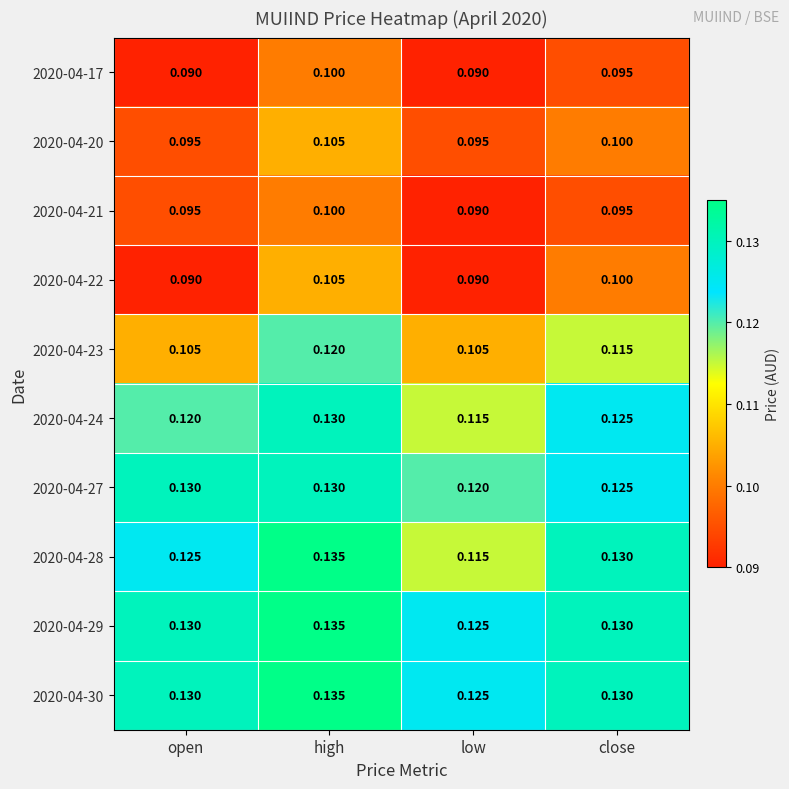

Where is 2020-04-28 nearest to the value 0?

low